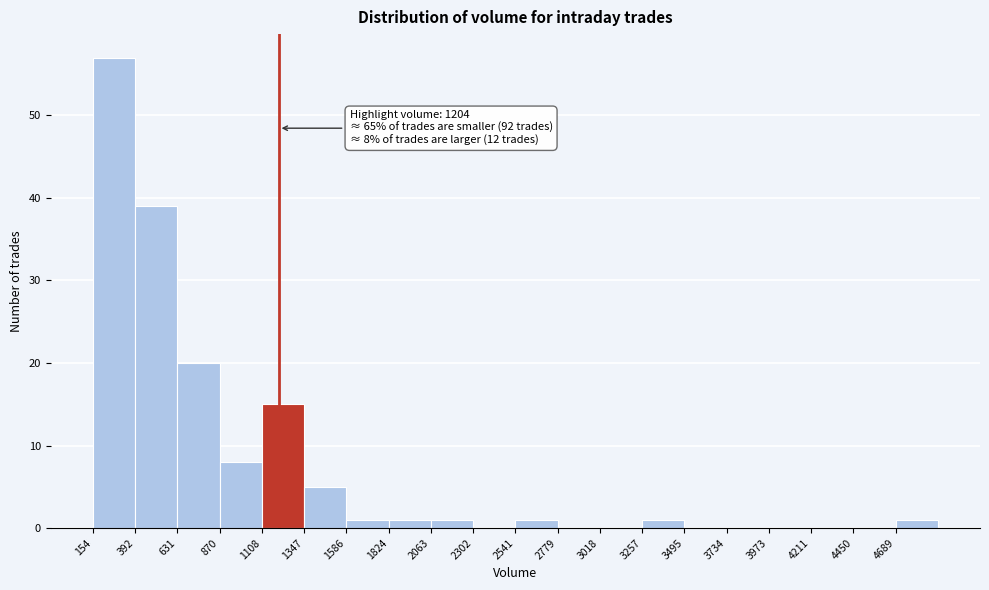

Which range on the x-axis has the tallest bar?

150 to 400